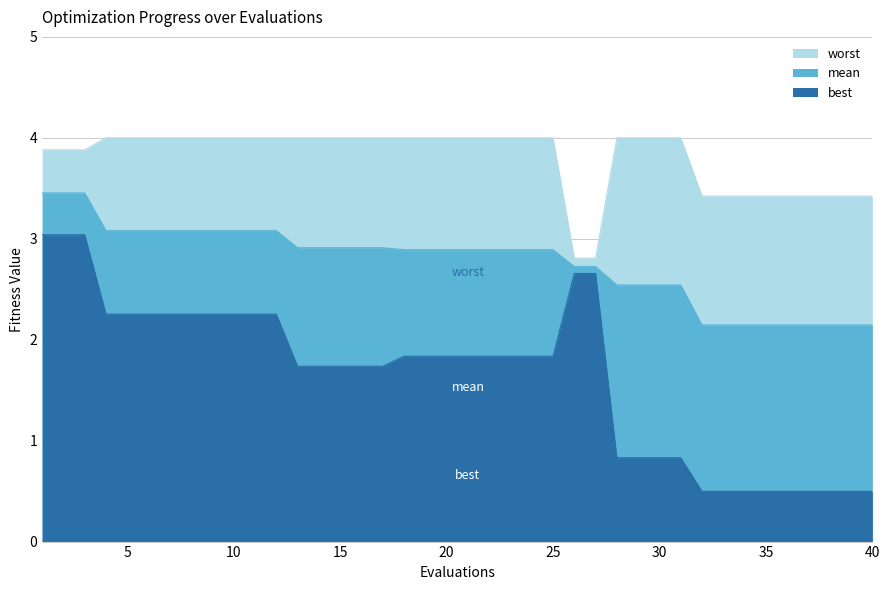

How many lines are shown in the chart?

3